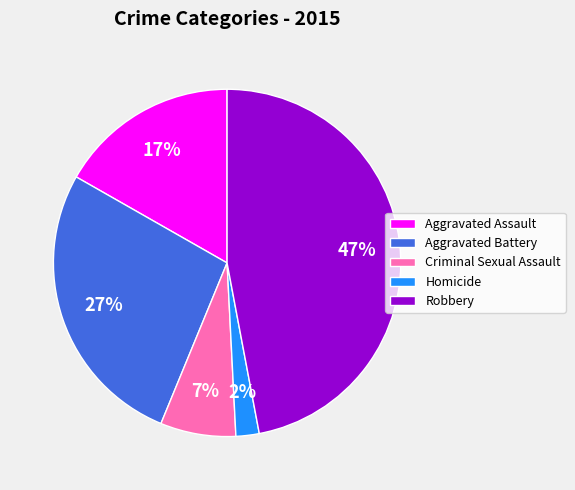

The Homicide slice represents 2% of the pie. True or false?

True